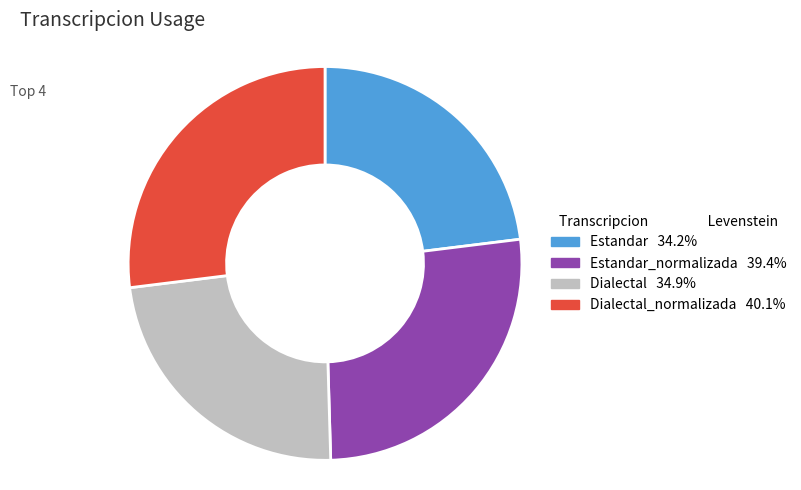

Does any single category account for the majority?

No